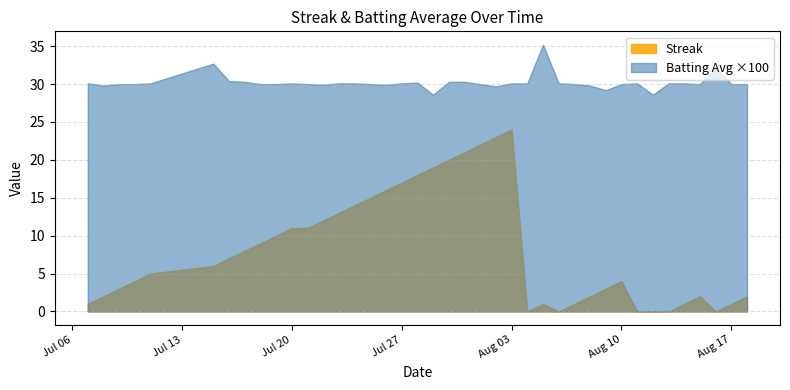

What is the average value of the Batting Average1 series?

0.3